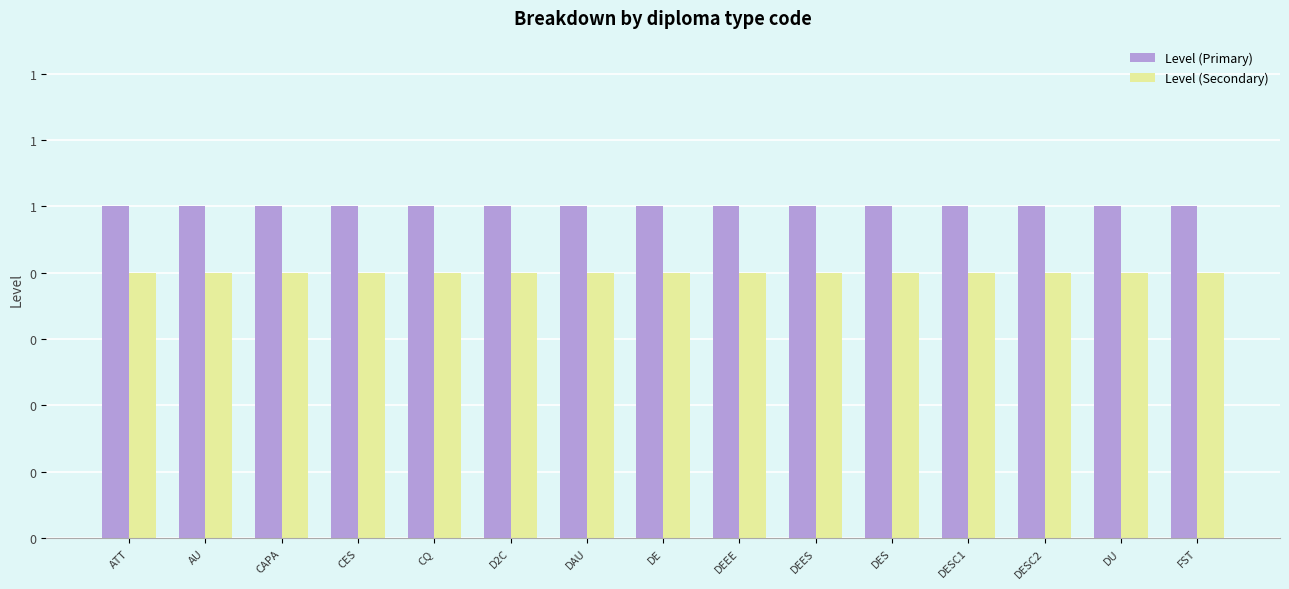

Rank the categories by Level (Primary) value from highest to lowest.

ATT, AU, CAPA, CES, CQ, D2C, DAU, DE, DEEE, DEES, DES, DESC1, DESC2, DU, FST